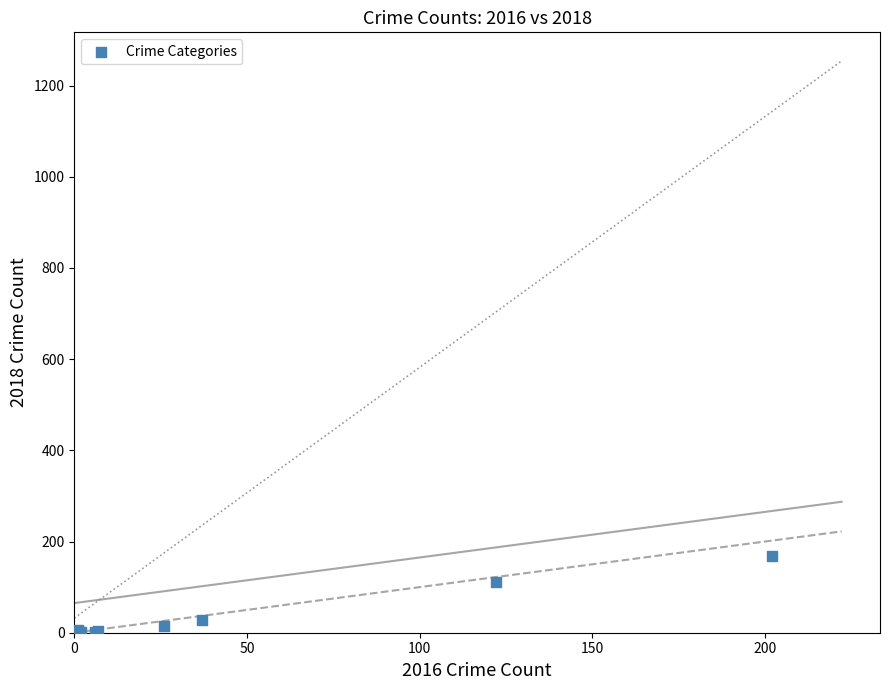

What Y value in the scatter plot is closest to 85?

112